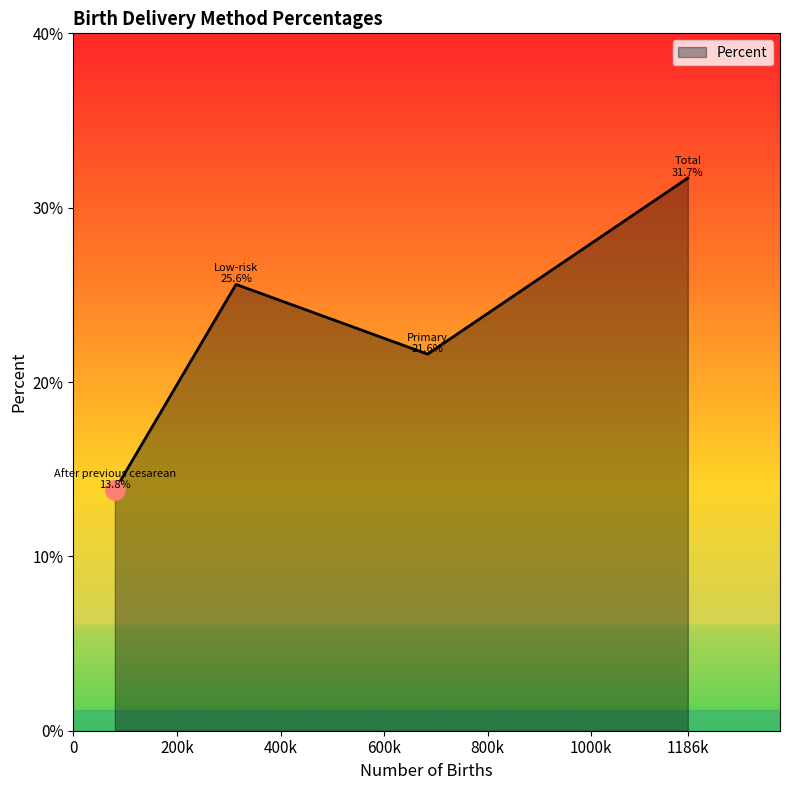

How many series are shown in this chart?

1